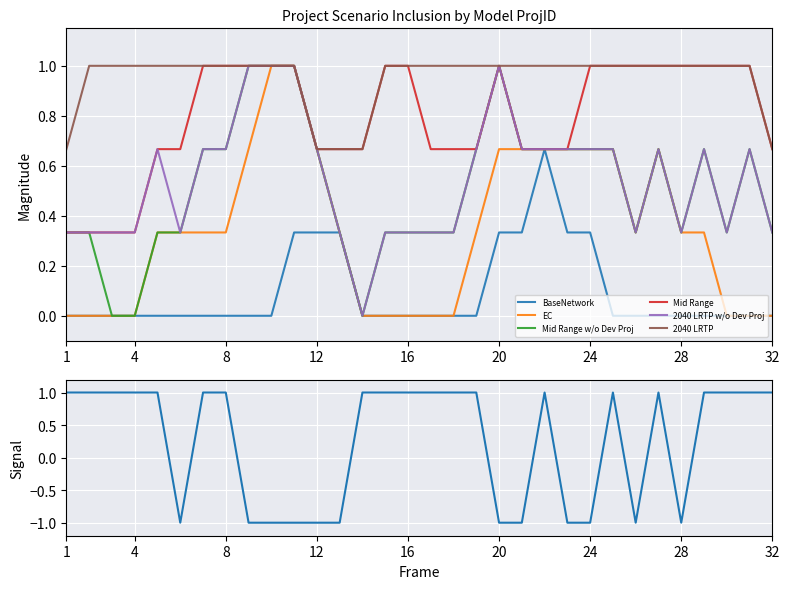

What is the maximum value shown in the chart?

1